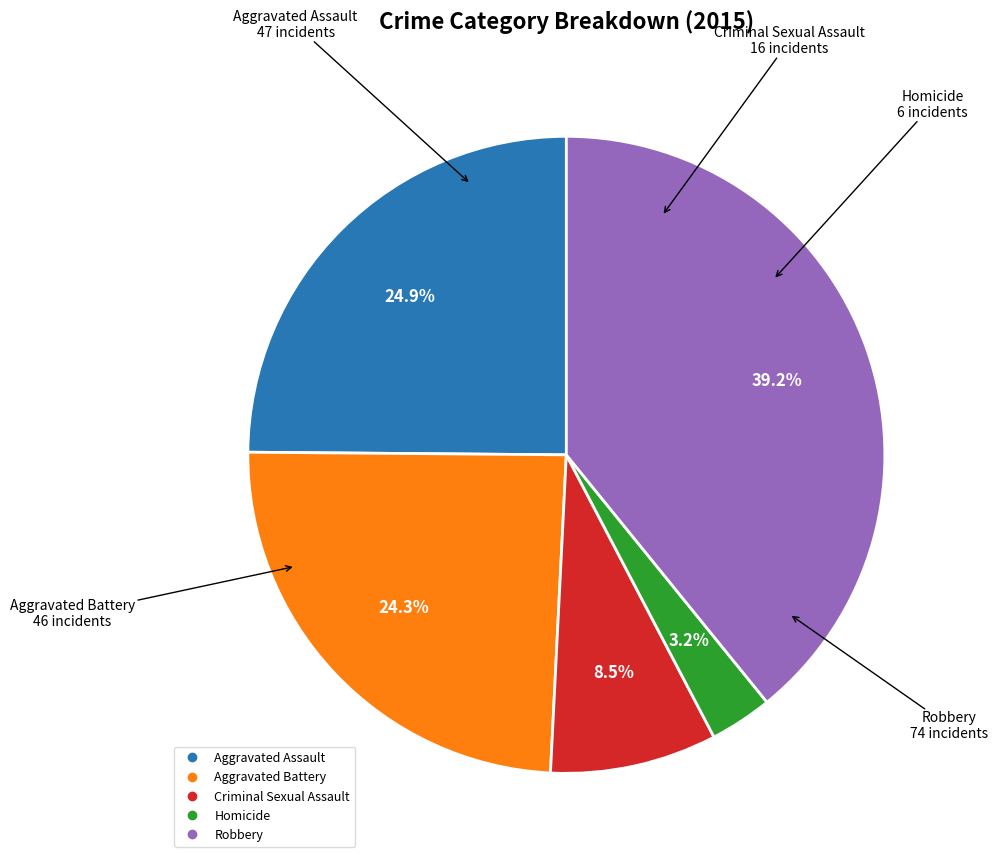

Does Criminal Sexual Assault account for over 50% of the chart?

No